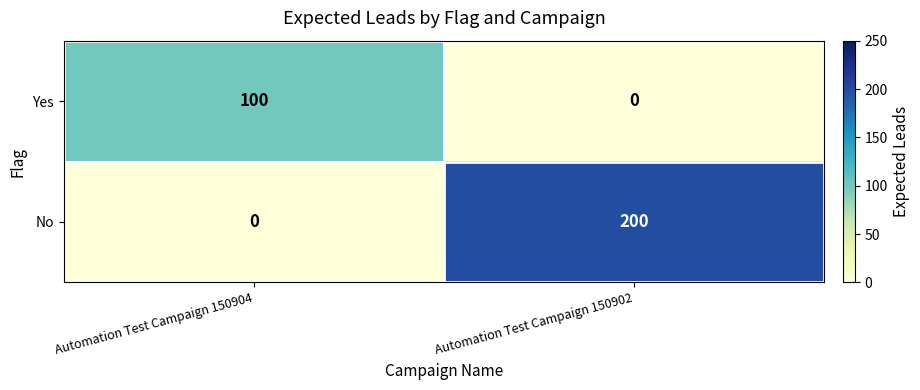

List the series in order of their peak value, lowest first.

Yes, No